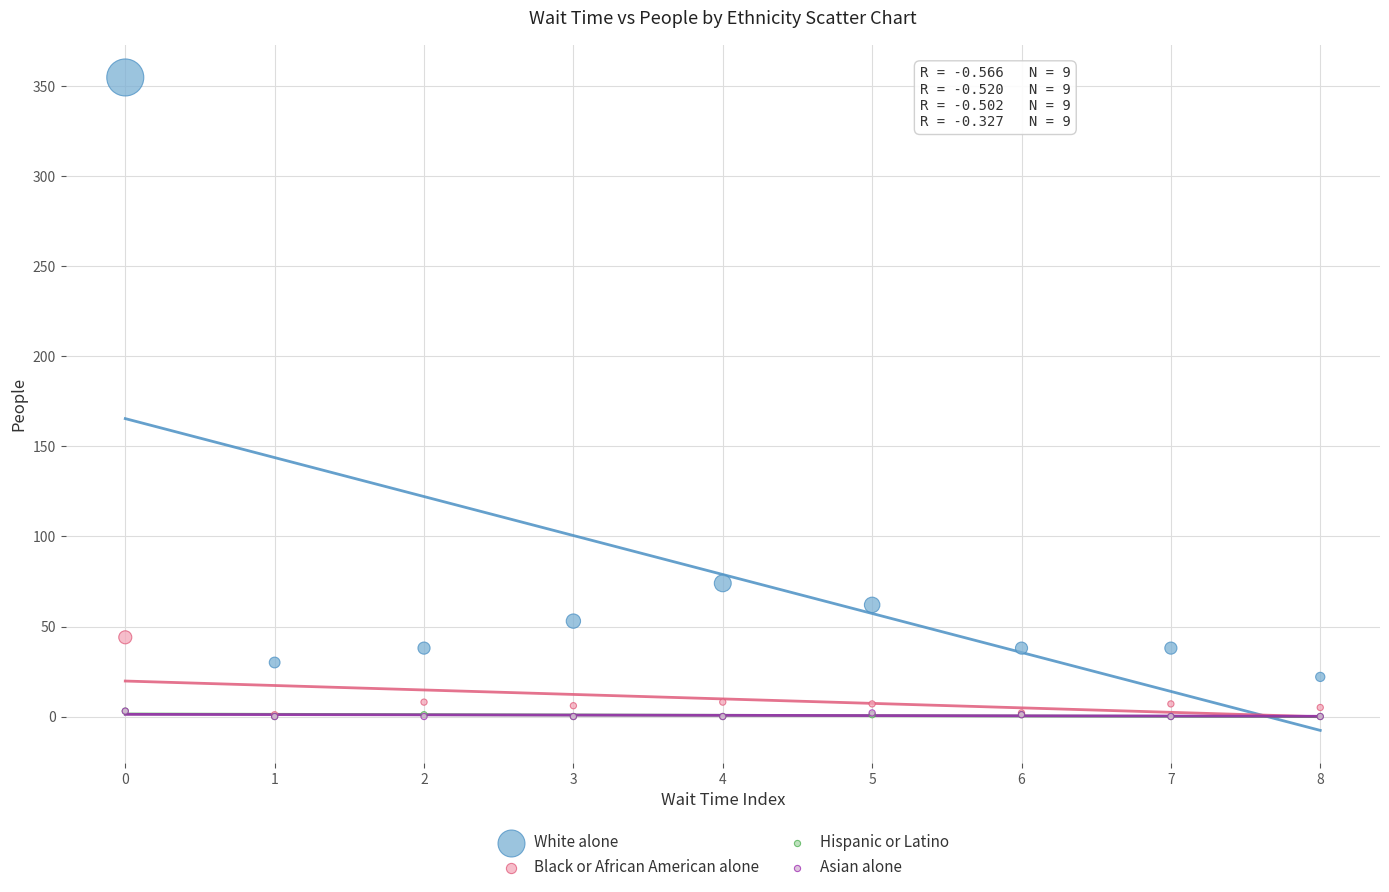

Which series has the widest spread of Y values?

White alone